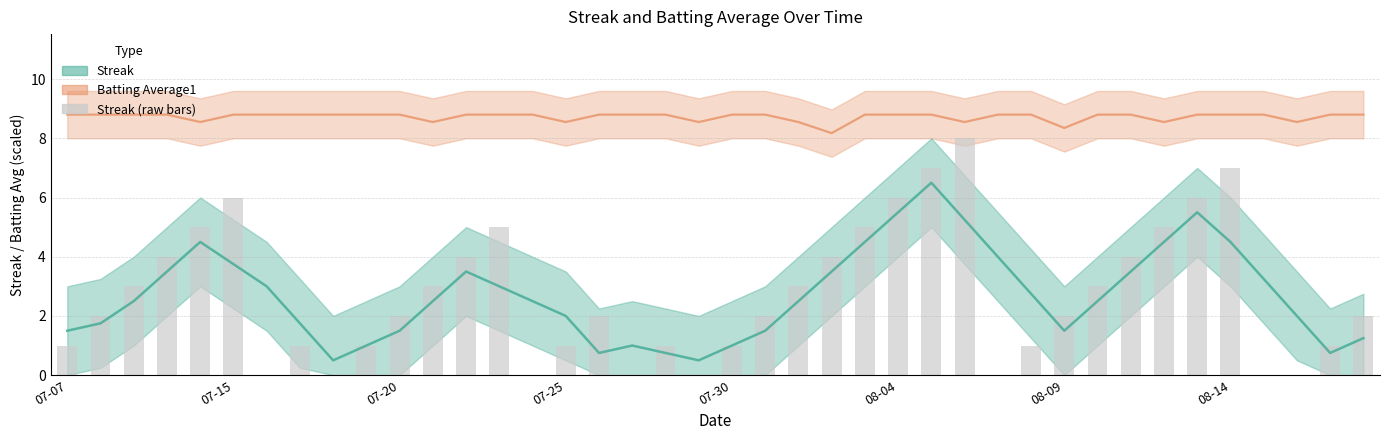

What position from the right is 07-25?

25